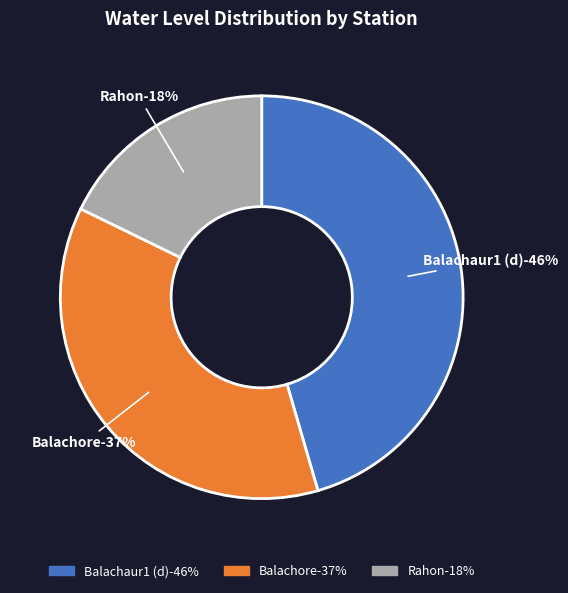

Combined, do Balachaur1 (d) and Balachore account for over 50%?

Yes